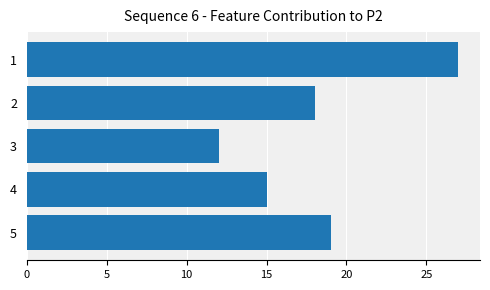

Reading bottom to top, transcribe all the data shown in this chart.

5=19	4=15	3=12	2=18	1=27